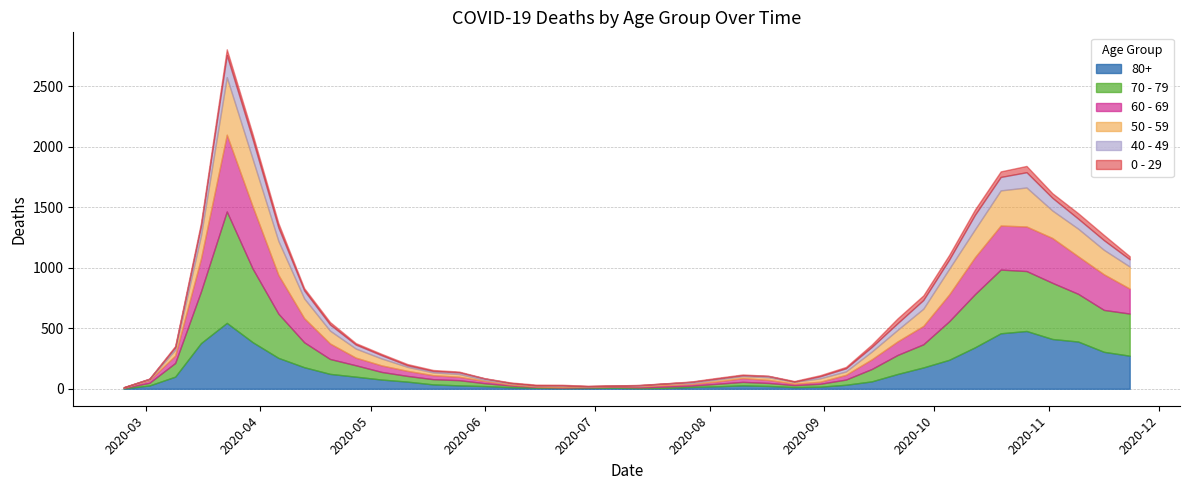

Reading right to left, transcribe all the data shown in this chart.

80+: 2020-11-23=273	2020-11-16=305	2020-11-09=390	2020-11-02=411	2020-10-26=477	2020-10-19=458	2020-10-12=342	2020-10-05=239	2020-09-28=176	2020-09-21=122	2020-09-14=61	2020-09-07=33	2020-08-31=17	2020-08-24=14	2020-08-17=23	2020-08-10=28	2020-08-03=20	2020-07-27=15	2020-07-20=7	2020-07-13=5	2020-07-06=9	2020-06-29=7	2020-06-22=6	2020-06-15=9	2020-06-08=13	2020-06-01=22	2020-05-25=28	2020-05-18=36	2020-05-11=59	2020-05-04=76	2020-04-27=100	2020-04-20=123	2020-04-13=178	2020-04-06=255	2020-03-30=385	2020-03-23=544	2020-03-16=377	2020-03-09=100	2020-03-02=27	2020-02-24=3
70 - 79: 2020-11-23=348	2020-11-16=346	2020-11-09=394	2020-11-02=464	2020-10-26=495	2020-10-19=526	2020-10-12=439	2020-10-05=318	2020-09-28=191	2020-09-21=157	2020-09-14=102	2020-09-07=43	2020-08-31=24	2020-08-24=16	2020-08-17=25	2020-08-10=29	2020-08-03=21	2020-07-27=11	2020-07-20=11	2020-07-13=7	2020-07-06=8	2020-06-29=5	2020-06-22=5	2020-06-15=6	2020-06-08=14	2020-06-01=24	2020-05-25=43	2020-05-18=43	2020-05-11=47	2020-05-04=63	2020-04-27=94	2020-04-20=123	2020-04-13=206	2020-04-06=365	2020-03-30=608	2020-03-23=920	2020-03-16=427	2020-03-09=113	2020-03-02=22	2020-02-24=4
60 - 69: 2020-11-23=206	2020-11-16=294	2020-11-09=310	2020-11-02=370	2020-10-26=368	2020-10-19=364	2020-10-12=305	2020-10-05=221	2020-09-28=152	2020-09-21=112	2020-09-14=80	2020-09-07=39	2020-08-31=17	2020-08-24=12	2020-08-17=25	2020-08-10=31	2020-08-03=19	2020-07-27=13	2020-07-20=12	2020-07-13=8	2020-07-06=3	2020-06-29=6	2020-06-22=3	2020-06-15=3	2020-06-08=8	2020-06-01=18	2020-05-25=28	2020-05-18=33	2020-05-11=42	2020-05-04=54	2020-04-27=63	2020-04-20=128	2020-04-13=199	2020-04-06=320	2020-03-30=514	2020-03-23=634	2020-03-16=272	2020-03-09=61	2020-03-02=22	2020-02-24=2
50 - 59: 2020-11-23=182	2020-11-16=202	2020-11-09=228	2020-11-02=227	2020-10-26=322	2020-10-19=290	2020-10-12=230	2020-10-05=212	2020-09-28=142	2020-09-21=95	2020-09-14=64	2020-09-07=28	2020-08-31=28	2020-08-24=15	2020-08-17=22	2020-08-10=16	2020-08-03=16	2020-07-27=8	2020-07-20=12	2020-07-13=6	2020-07-06=5	2020-06-29=3	2020-06-22=9	2020-06-15=8	2020-06-08=10	2020-06-01=9	2020-05-25=23	2020-05-18=23	2020-05-11=33	2020-05-04=57	2020-04-27=75	2020-04-20=106	2020-04-13=163	2020-04-06=281	2020-03-30=392	2020-03-23=475	2020-03-16=190	2020-03-09=48	2020-03-02=7	2020-02-24=3
40 - 49: 2020-11-23=60	2020-11-16=80	2020-11-09=83	2020-11-02=105	2020-10-26=126	2020-10-19=111	2020-10-12=120	2020-10-05=76	2020-09-28=72	2020-09-21=55	2020-09-14=38	2020-09-07=26	2020-08-31=17	2020-08-24=2	2020-08-17=10	2020-08-10=8	2020-08-03=8	2020-07-27=10	2020-07-20=2	2020-07-13=4	2020-07-06=1	2020-06-29=1	2020-06-22=5	2020-06-15=2	2020-06-08=3	2020-06-01=12	2020-05-25=14	2020-05-18=12	2020-05-11=13	2020-05-04=27	2020-04-27=33	2020-04-20=51	2020-04-13=66	2020-04-06=111	2020-03-30=163	2020-03-23=183	2020-03-16=79	2020-03-09=21	2020-03-02=5	2020-02-24=0
0 - 29: 2020-11-23=25	2020-11-16=43	2020-11-09=45	2020-11-02=38	2020-10-26=52	2020-10-19=46	2020-10-12=44	2020-10-05=39	2020-09-28=38	2020-09-21=40	2020-09-14=20	2020-09-07=11	2020-08-31=9	2020-08-24=5	2020-08-17=2	2020-08-10=6	2020-08-03=6	2020-07-27=3	2020-07-20=1	2020-07-13=2	2020-07-06=1	2020-06-29=2	2020-06-22=5	2020-06-15=6	2020-06-08=4	2020-06-01=2	2020-05-25=6	2020-05-18=8	2020-05-11=10	2020-05-04=11	2020-04-27=12	2020-04-20=20	2020-04-13=19	2020-04-06=36	2020-03-30=42	2020-03-23=47	2020-03-16=25	2020-03-09=10	2020-03-02=0	2020-02-24=1